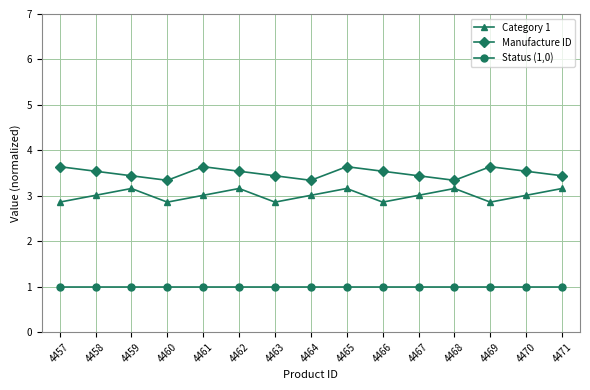

Does the chart display data point markers on the line(s)?

Yes